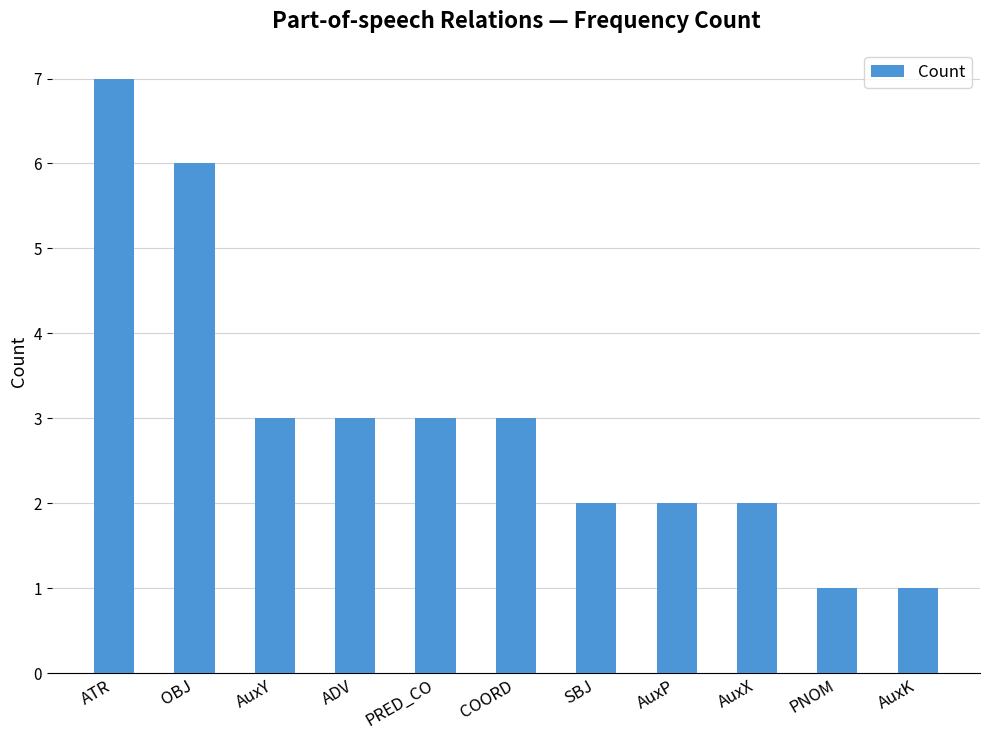

What is the minimum value shown in the chart?

1